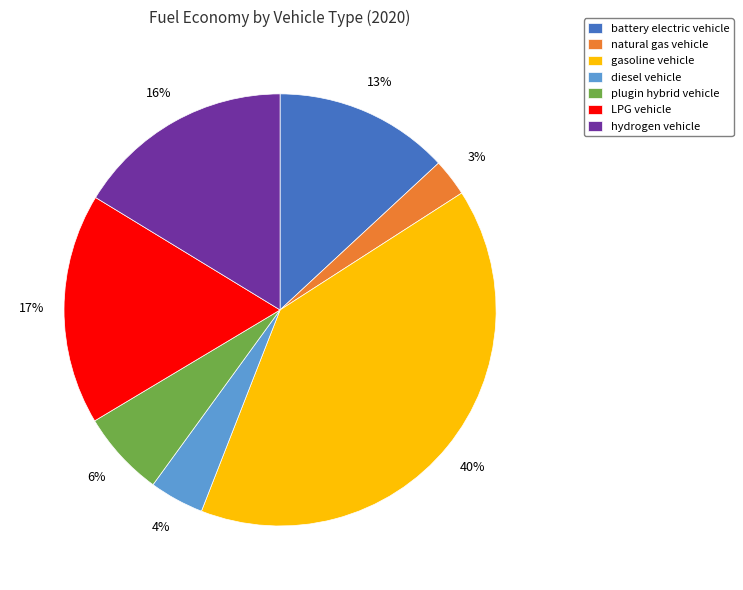

How many segments does this pie chart have?

7